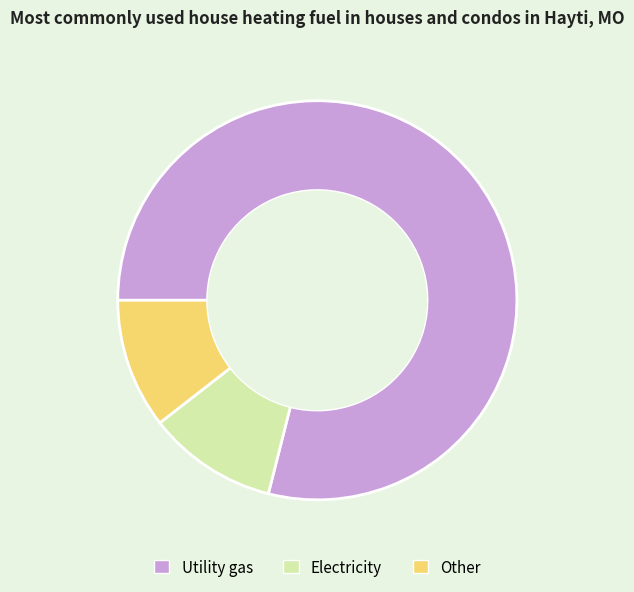

Is it true that Other is 11% of the pie?

True